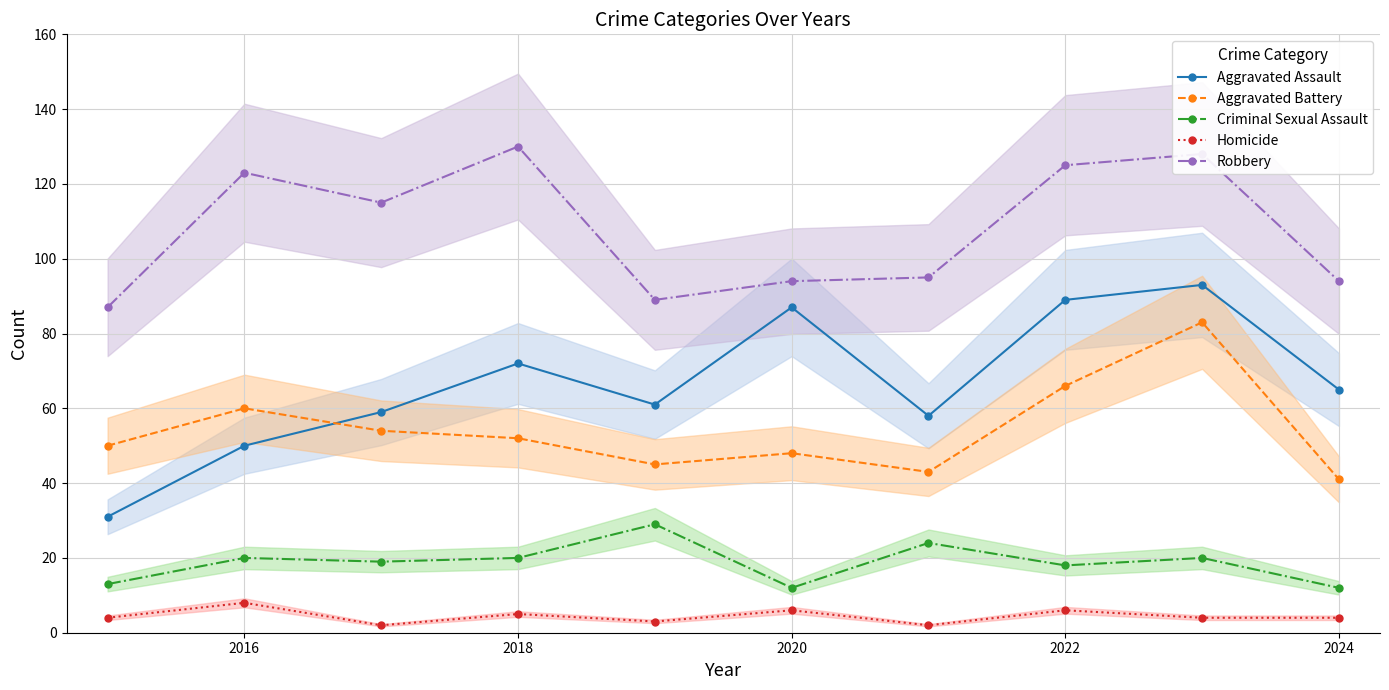

What is the value of the Homicide point at the 8th from the left?

6